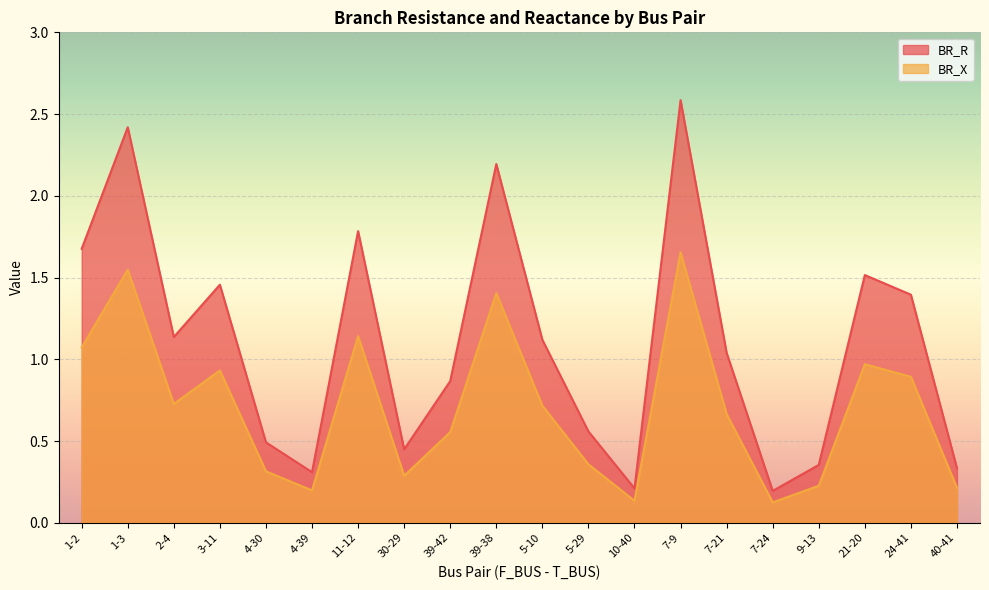

What position from the right is 21-20?

3